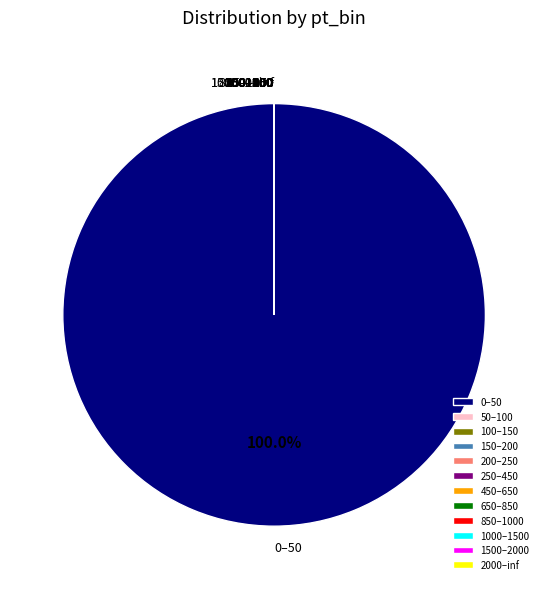

To the nearest percent, what is the average slice percentage?

8%